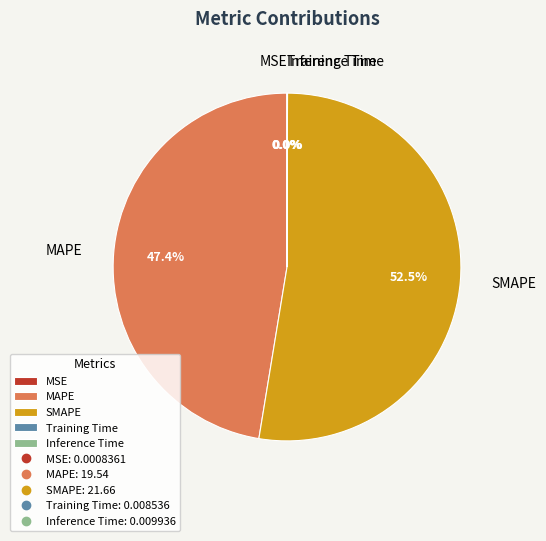

To the nearest percent, what is the difference between the largest and smallest slice percentages?

53%